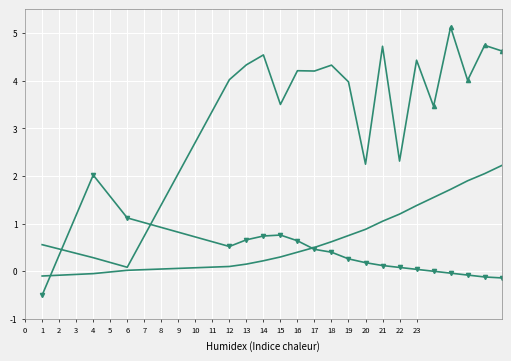

What is the maximum value shown in the chart?

5.1